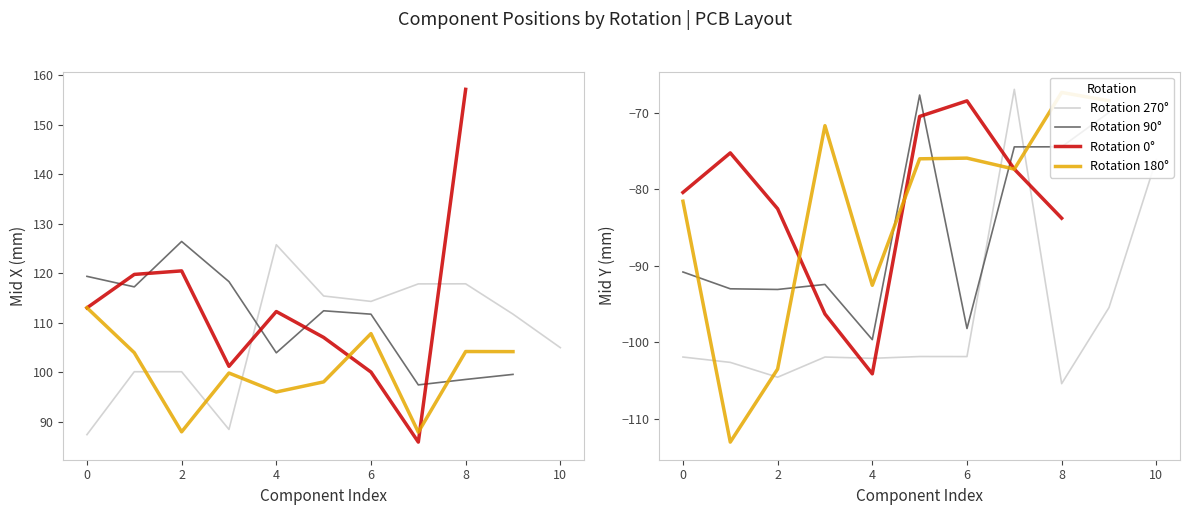

What is the difference between the maximum and second lowest values in the Mid X series?

69.7